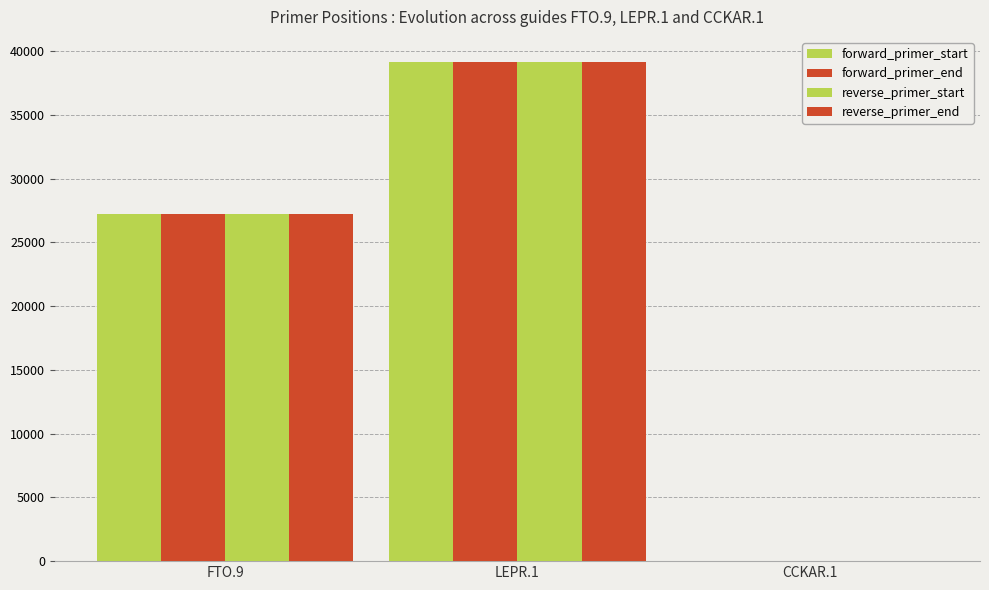

How many distinct data groups are displayed?

4